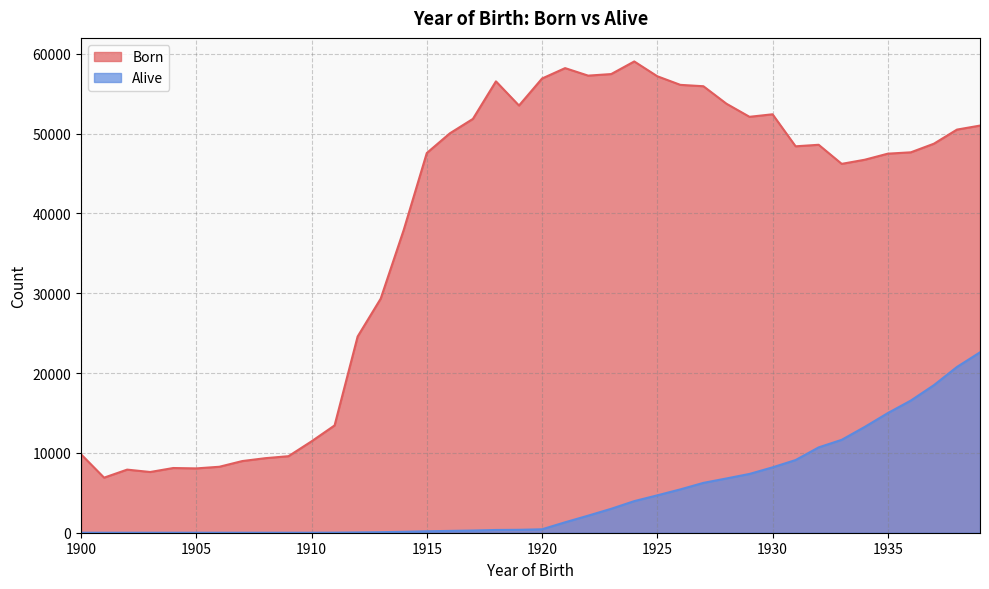

Is it true that Alive equals 67 at 1913?

True